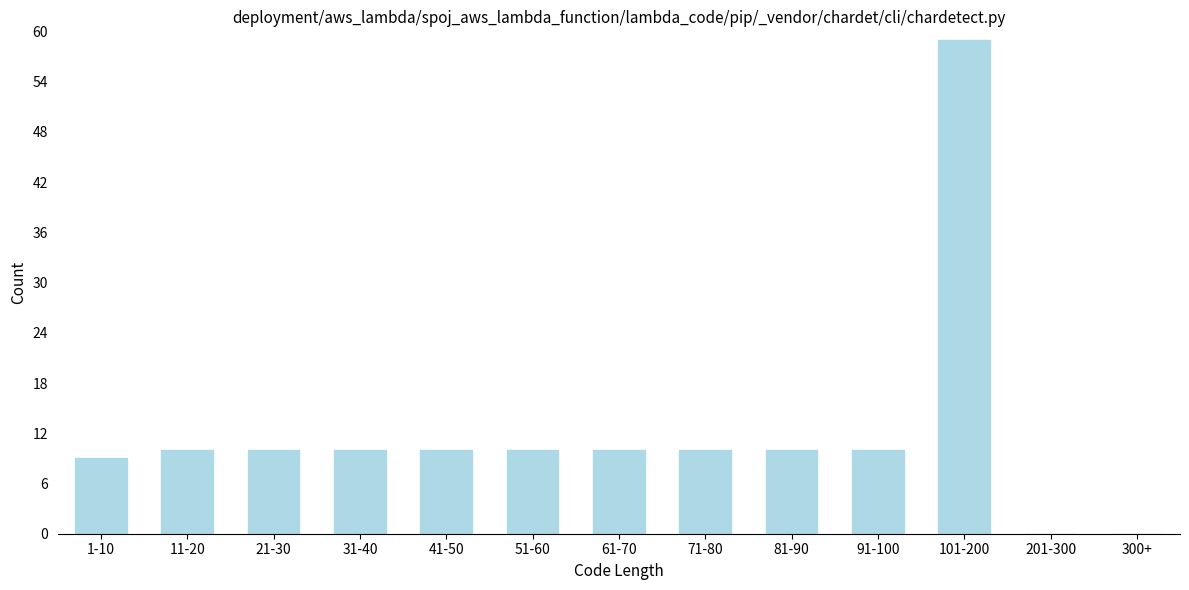

Reading left to right, transcribe all the data shown in this chart.

1-10=9	11-20=10	21-30=10	31-40=10	41-50=10	51-60=10	61-70=10	71-80=10	81-90=10	91-100=10	101-200=59	201-300=0	300+=0